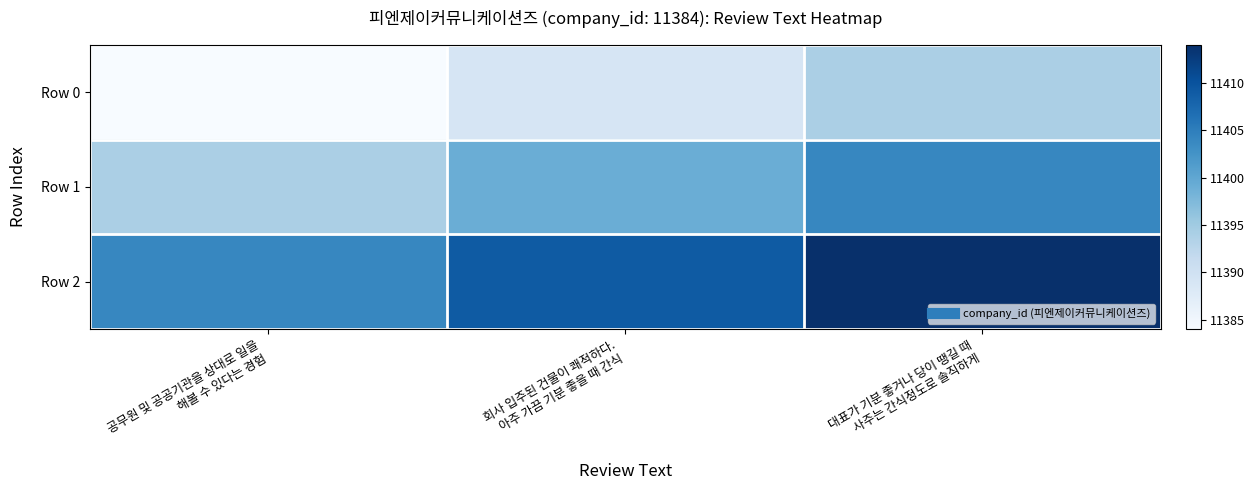

Rank the series at 회사 입주된 건물이 쾌적하다. 아주 가끔 기분 좋을 때 간식 from lowest to highest value.

Row 0, Row 1, Row 2